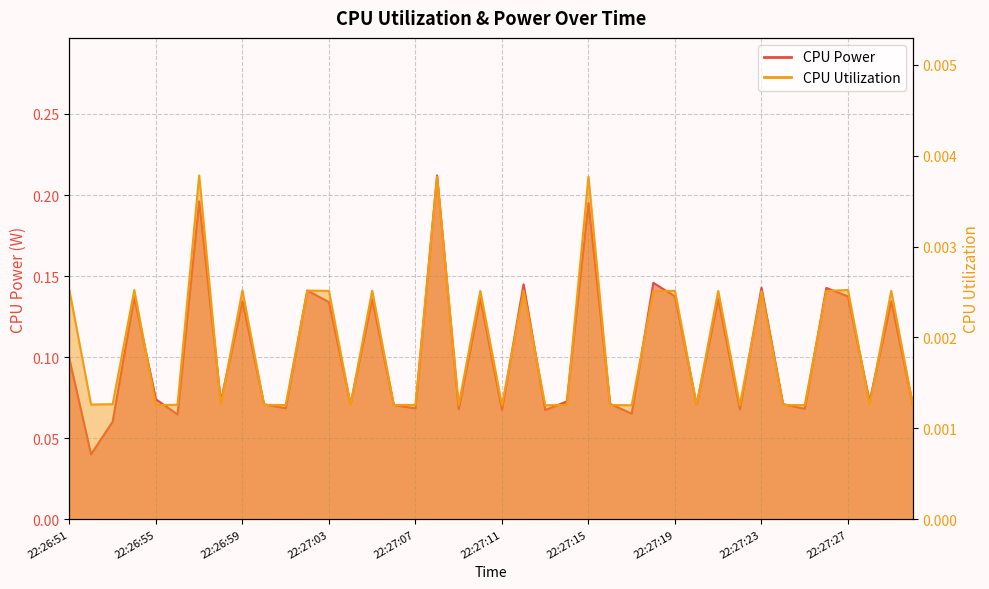

Rank the series by their maximum value, from lowest to highest.

CPU Utilization, CPU Power